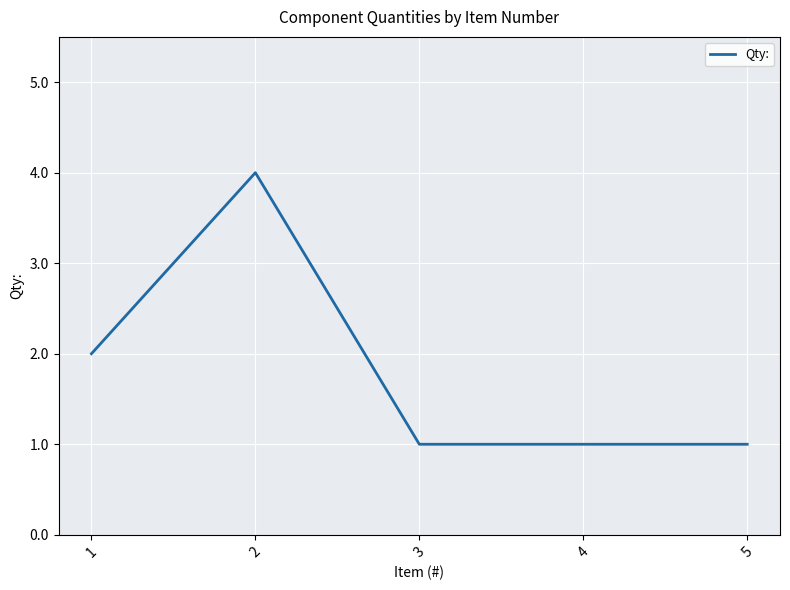

What value does the data have at 2?

4